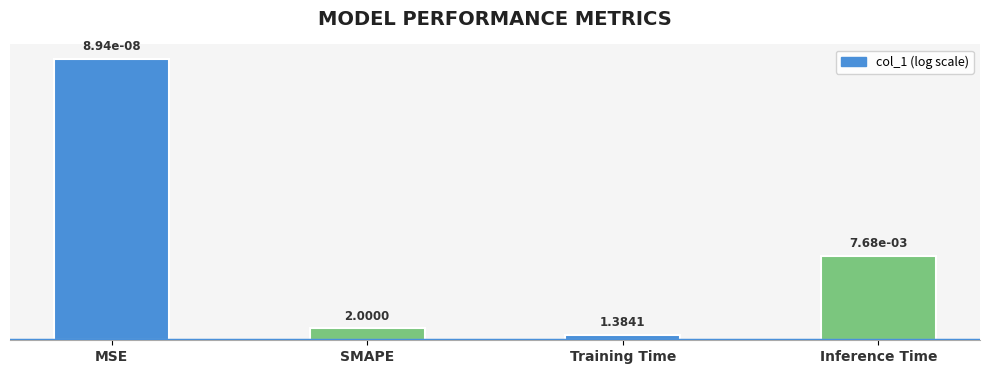

What is the label of the 2nd bar from the right?

Training Time